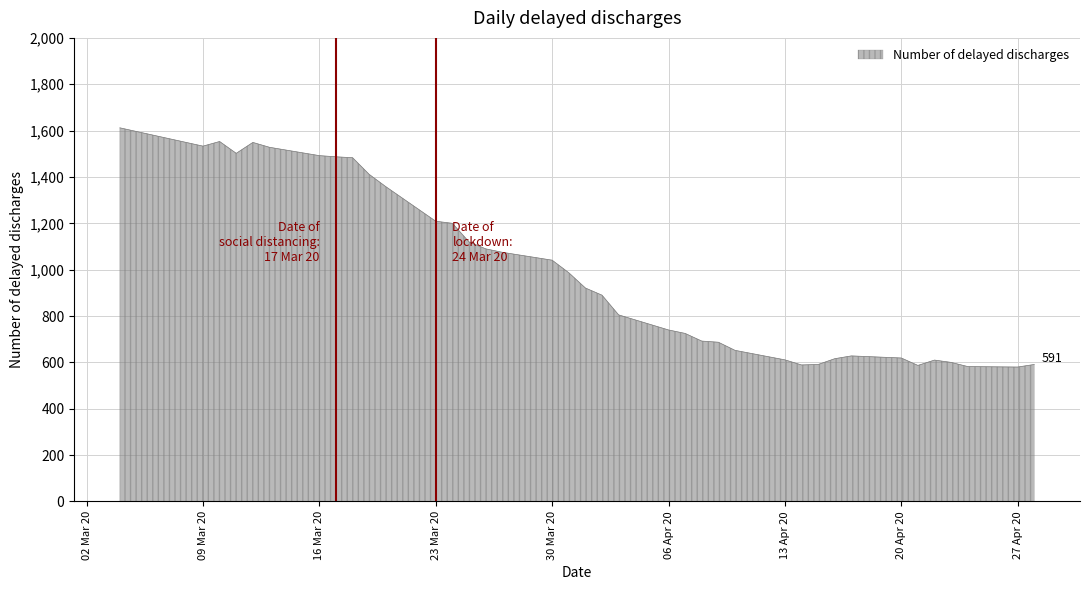

What is the maximum value shown in the chart?

1612